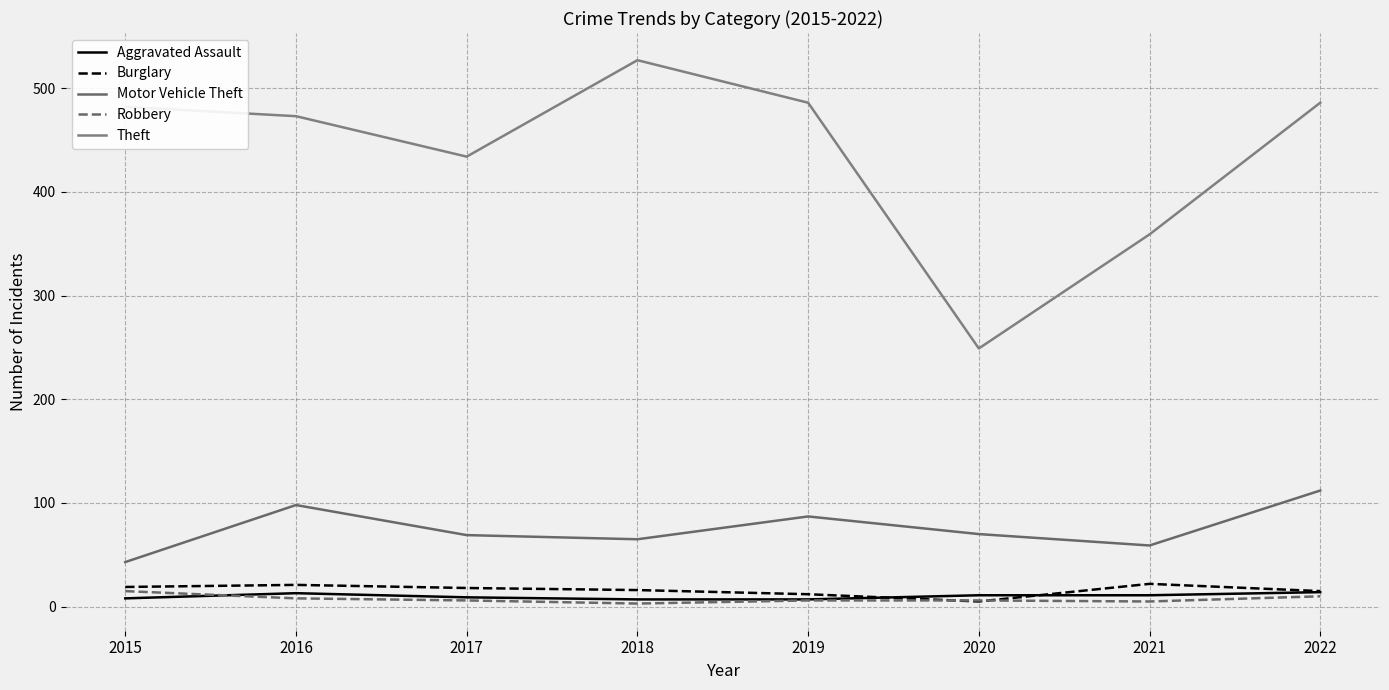

At 2017, list the series in order from largest to smallest.

Theft, Motor Vehicle Theft, Burglary, Aggravated Assault, Robbery